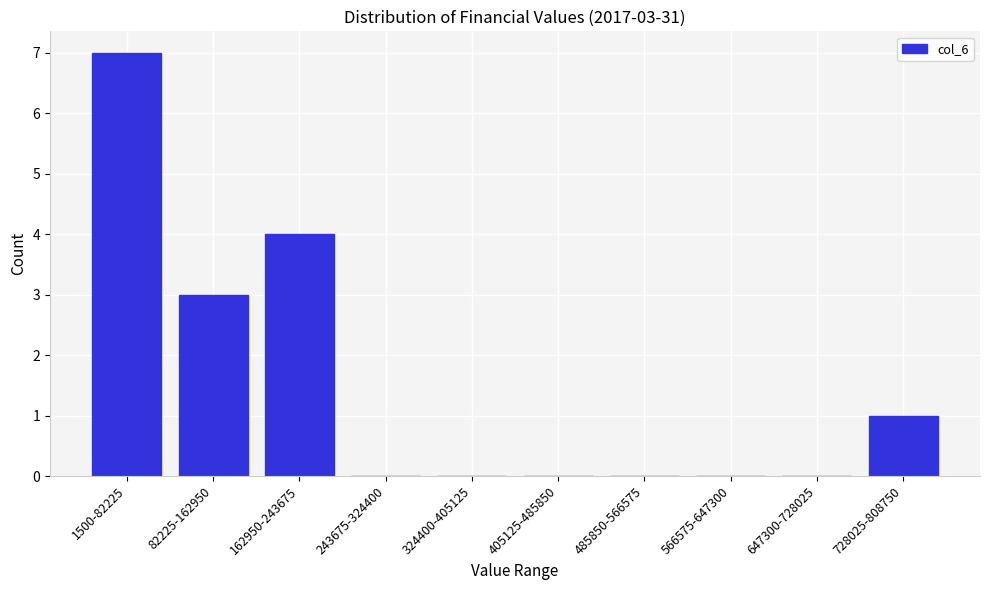

Reading left to right, list all the values displayed in this chart.

1500-82225=7	82225-162950=3	162950-243675=4	243675-324400=0	324400-405125=0	405125-485850=0	485850-566575=0	566575-647300=0	647300-728025=0	728025-808750=1